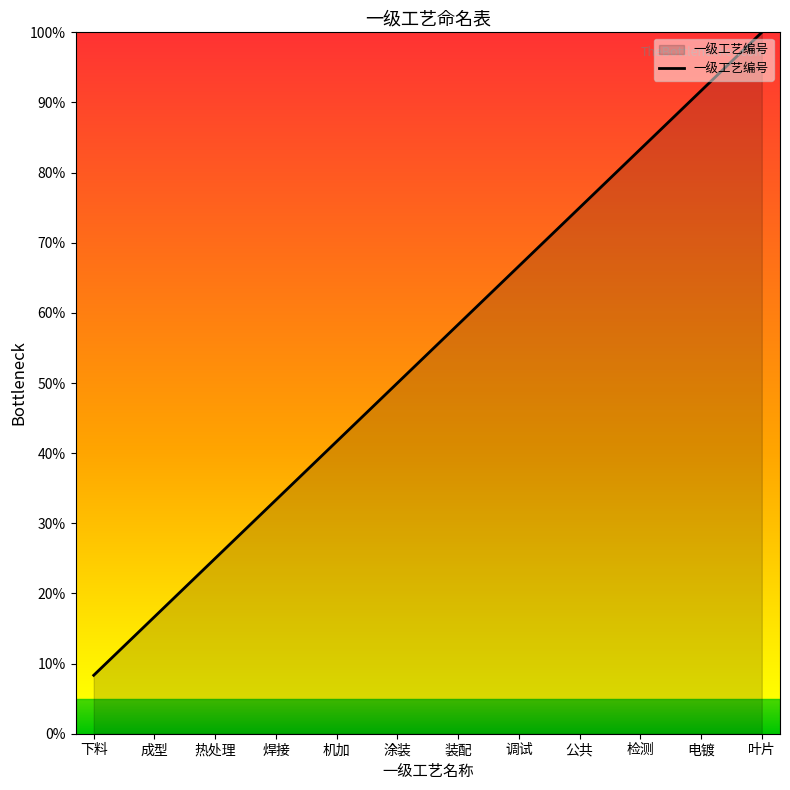

Reading right to left, what are all the values shown in this chart?

叶片=100.0	电镀=91.7	检测=83.3	公共=75.0	调试=66.7	装配=58.3	涂装=50.0	机加=41.7	焊接=33.3	热处理=25.0	成型=16.7	下料=8.3